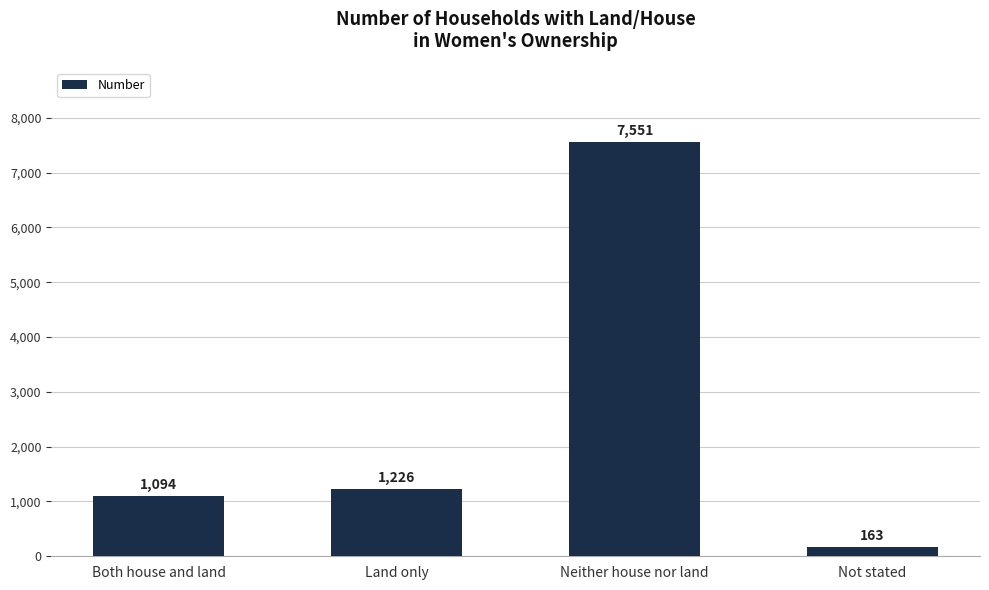

What is the difference between the second highest and minimum values?

1063